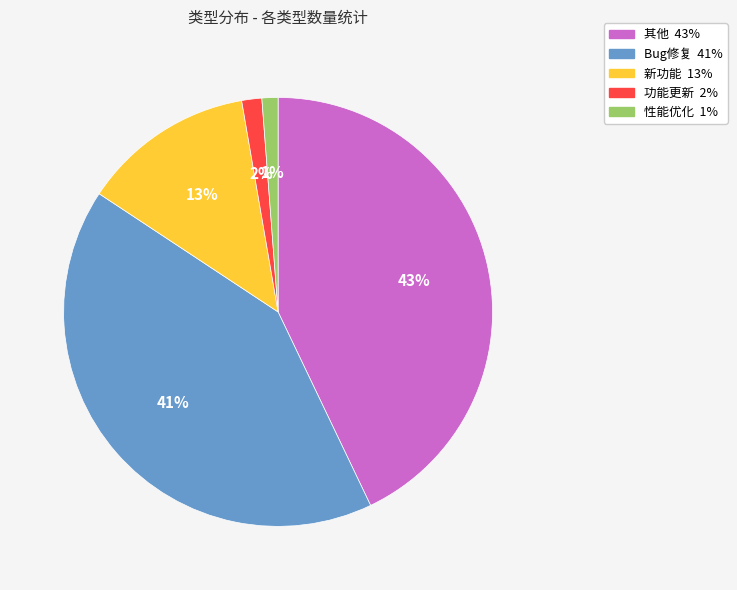

Which has a higher value, Bug修复 or 功能更新?

Bug修复